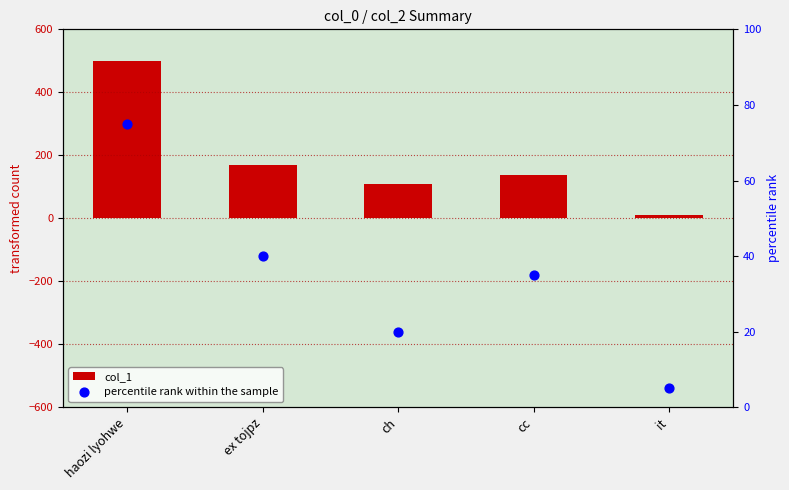

At which category is the sum across all series the highest?

haozi lyohwe